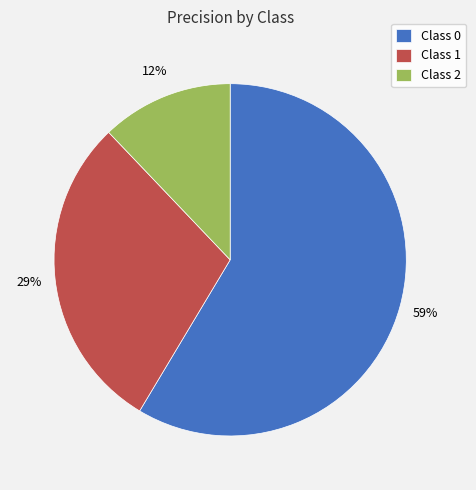

To the nearest percent, what percentage of the pie is Class 1?

29%